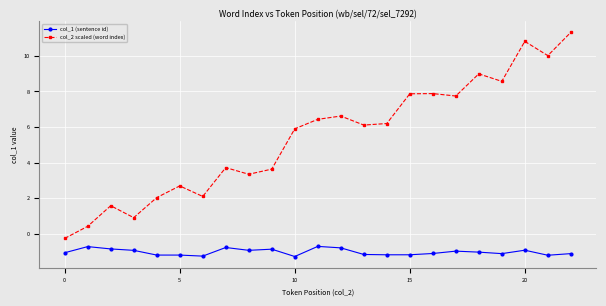

How many data points does each series have?

23